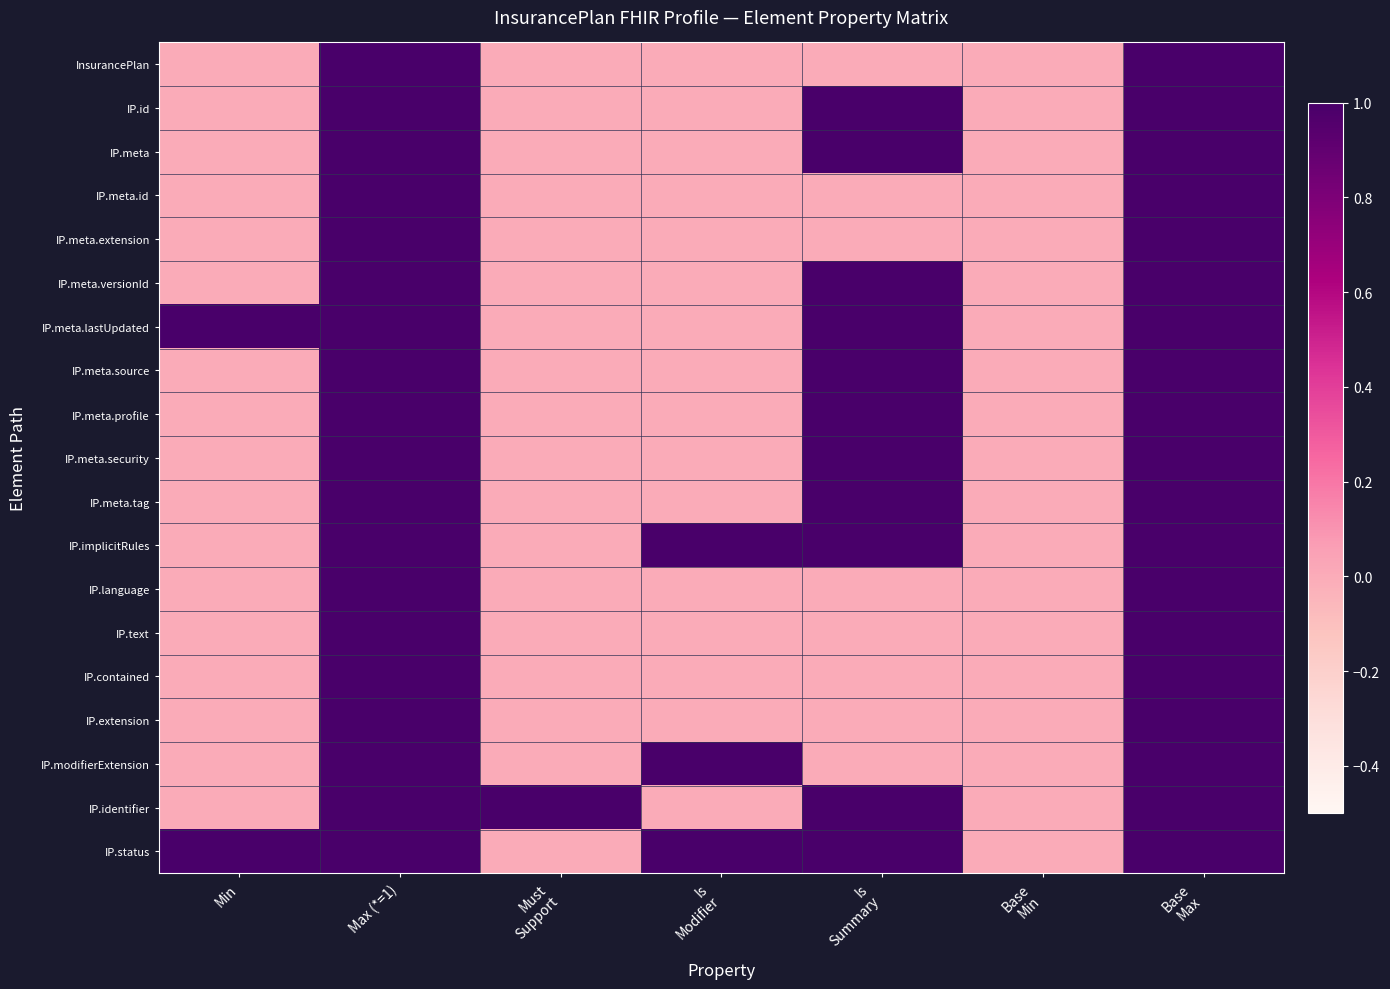

Rank the series at Must Support from highest to lowest value.

IP.identifier, InsurancePlan, IP.id, IP.meta, IP.meta.id, IP.meta.extension, IP.meta.versionId, IP.meta.lastUpdated, IP.meta.source, IP.meta.profile, IP.meta.security, IP.meta.tag, IP.implicitRules, IP.language, IP.text, IP.contained, IP.extension, IP.modifierExtension, IP.status